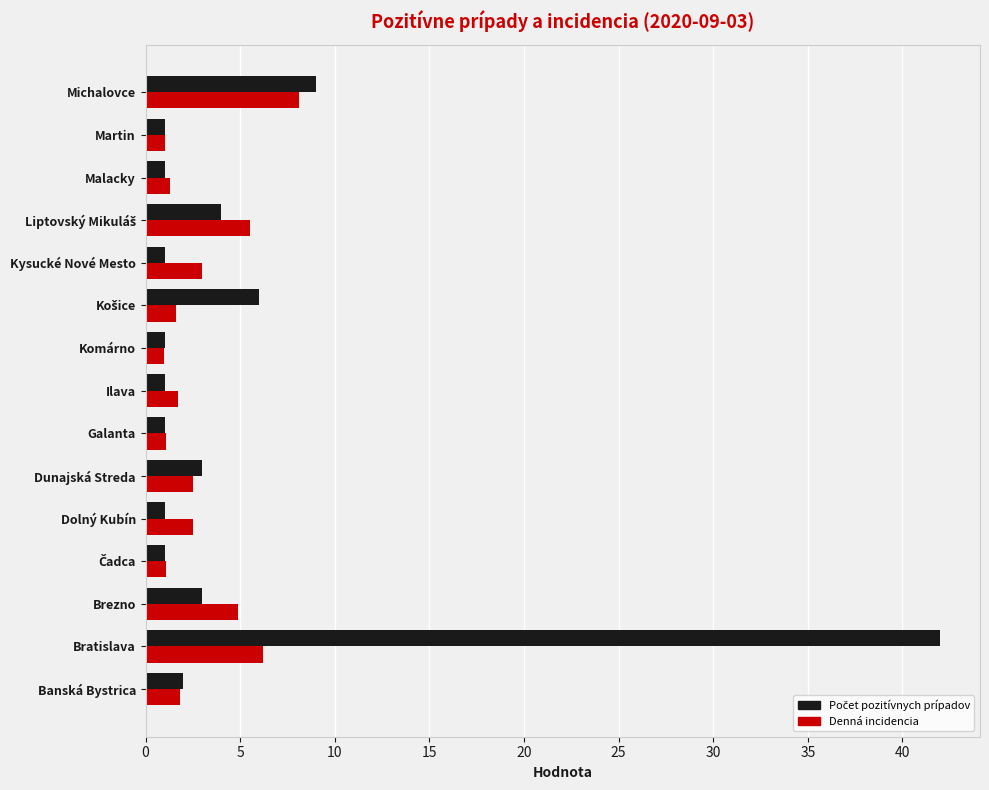

True or false: Denná incidencia has a value of 1.7 at Ilava.

True